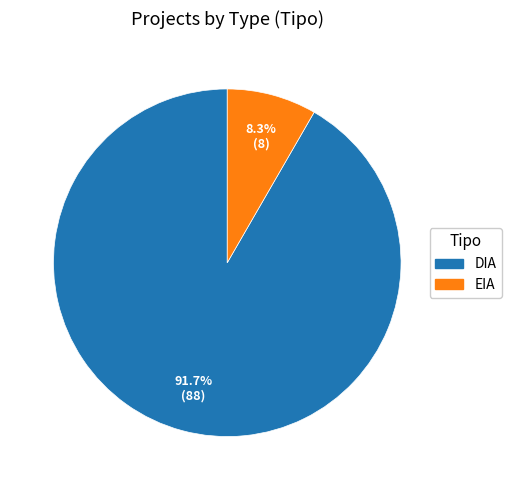

Count the number of slices in the pie.

2